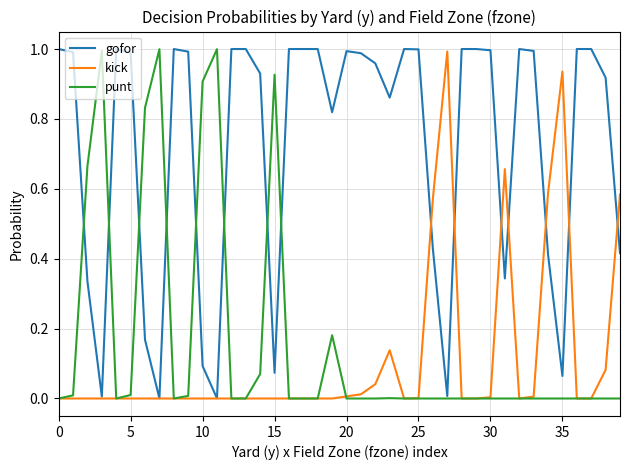

Which series has the largest total across all categories?

gofor